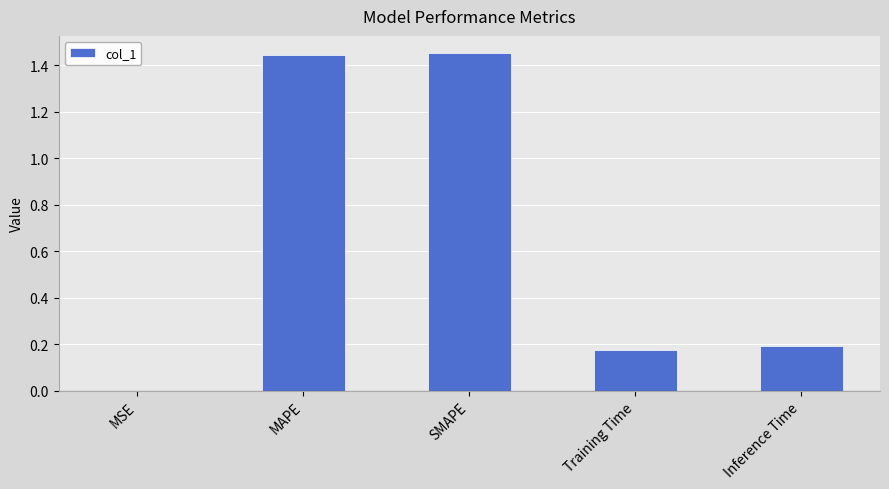

What is the sum of all values?

3.3